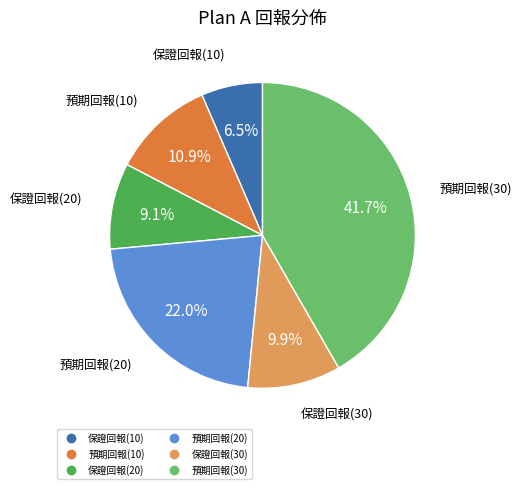

The 保證回報(20) slice represents 22% of the pie. True or false?

False